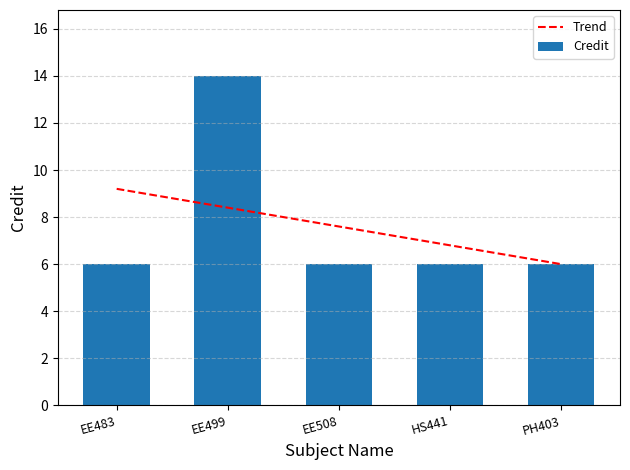

What position from the left is PH403?

5